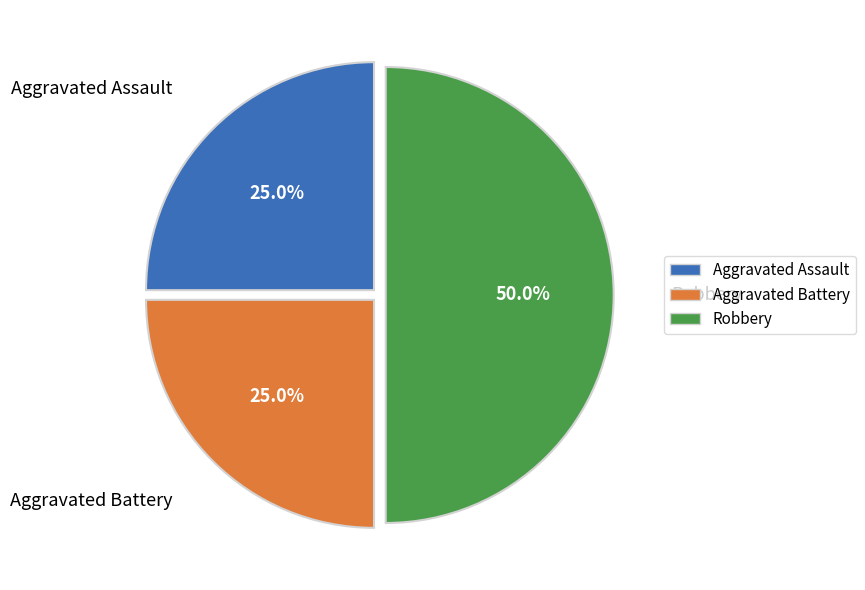

To the nearest percent, what is the difference between the largest and smallest slice percentages?

25%